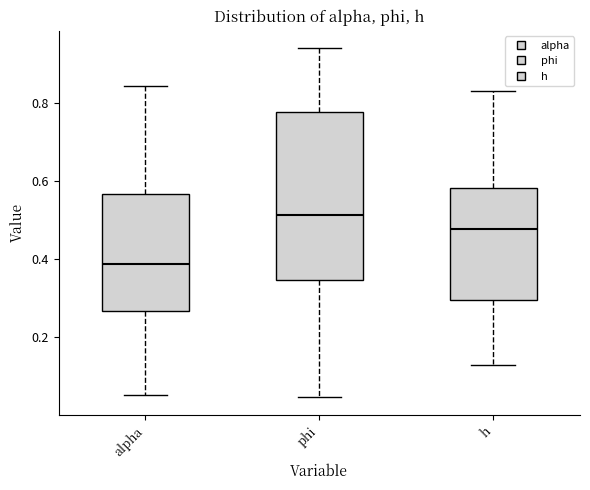

Reading left to right, read every box against the y-axis: the position of its median line, the range the box covers, and the ends of its whiskers. The values are not printed on the chart, so give them approximately, as read against the axis.

alpha: median 0.38, box 0.26 to 0.56, whiskers 0.06 to 0.84
phi: median 0.52, box 0.34 to 0.78, whiskers 0.04 to 0.94
h: median 0.48, box 0.30 to 0.58, whiskers 0.12 to 0.84